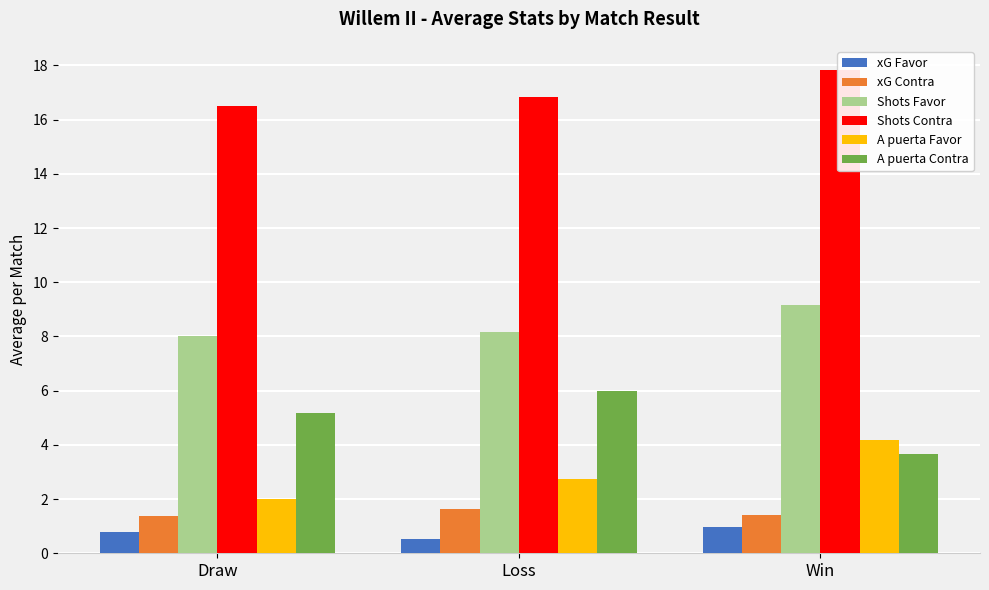

What is the spread (max minus min) of values at Loss?

16.3